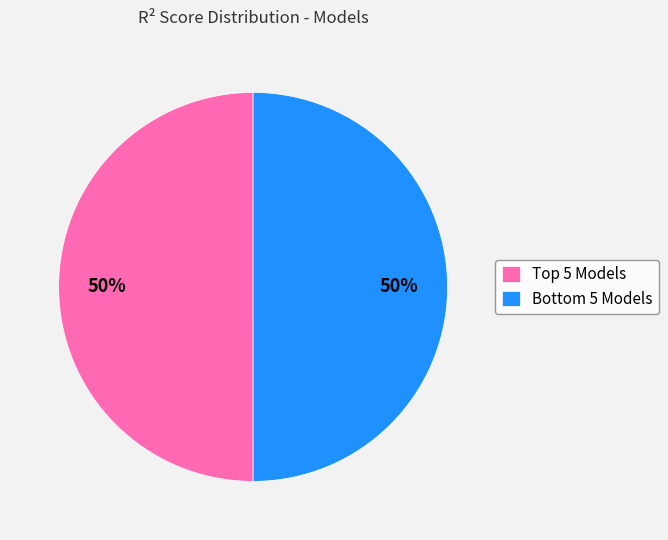

How many segments does this pie chart have?

2